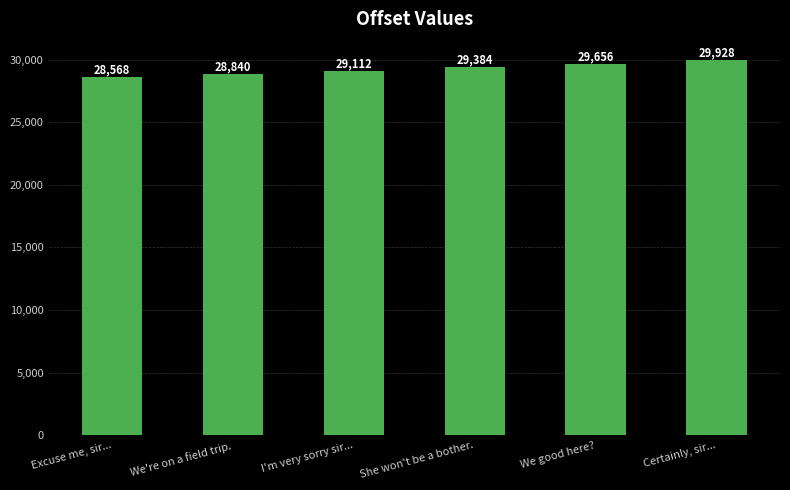

What is the average value?

29248